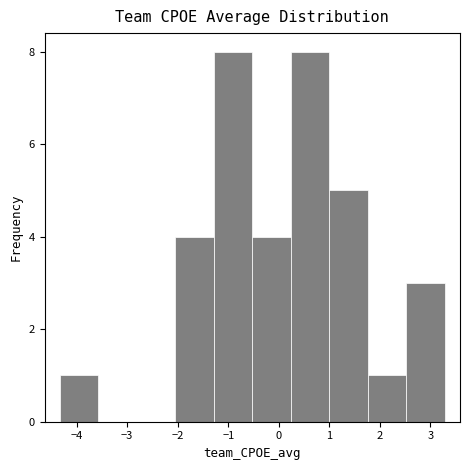

Reading left to right, transcribe this chart: for each bar, give the range it covers on the x-axis and its height. Neither the bar edges nor the heights are printed on the chart, so give them approximately, as read against the axes.

-4.3 to -3.6: 1
-3.6 to -2.8: 0
-2.8 to -2.0: 0
-2.0 to -1.3: 4
-1.3 to -0.5: 8
-0.5 to 0.2: 4
0.2 to 1.0: 8
1.0 to 1.8: 5
1.8 to 2.5: 1
2.5 to 3.3: 3